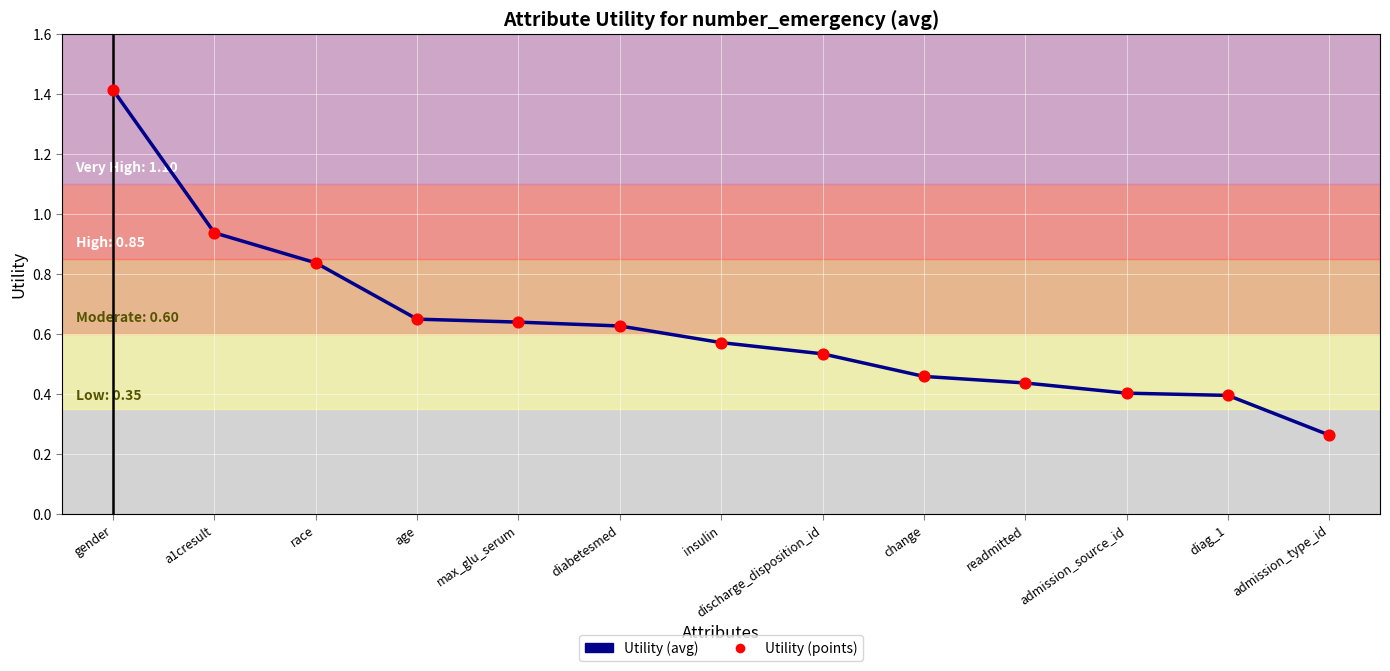

Which has a higher value, diabetesmed or diag_1?

diabetesmed